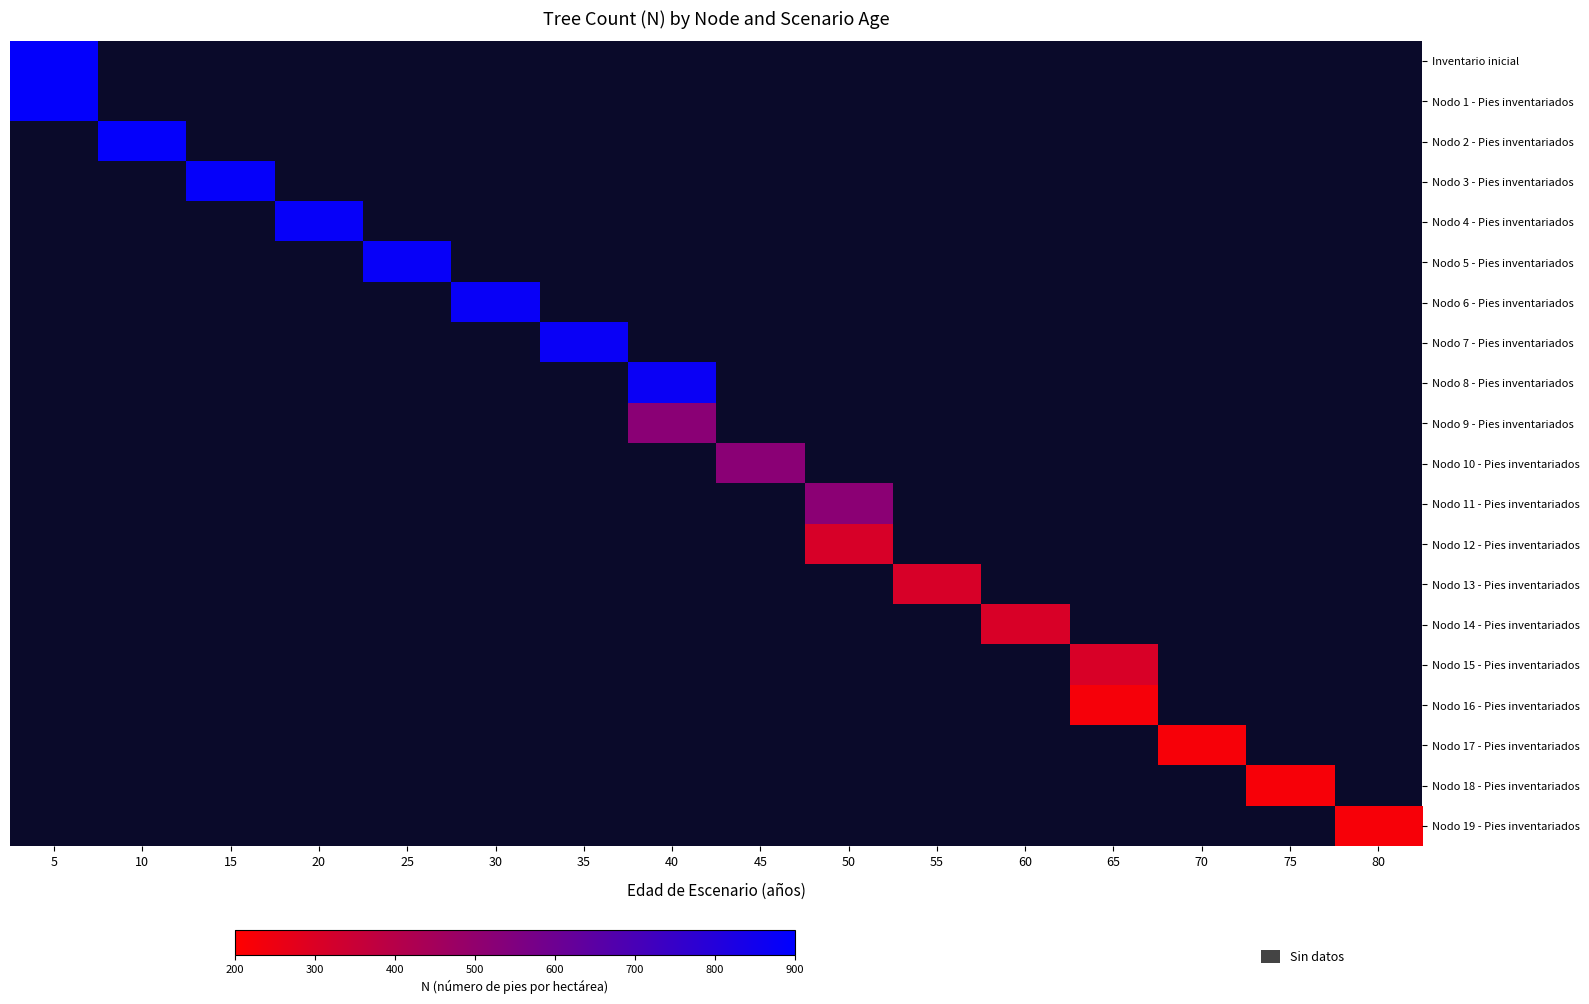

Which has a higher value, 80 or 60?

60